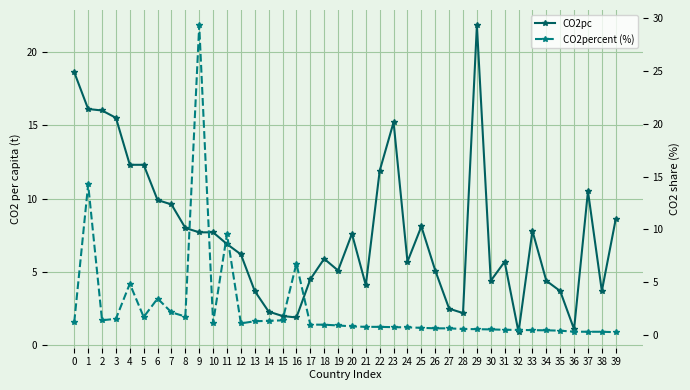

Does the chart display data point markers on the line(s)?

Yes